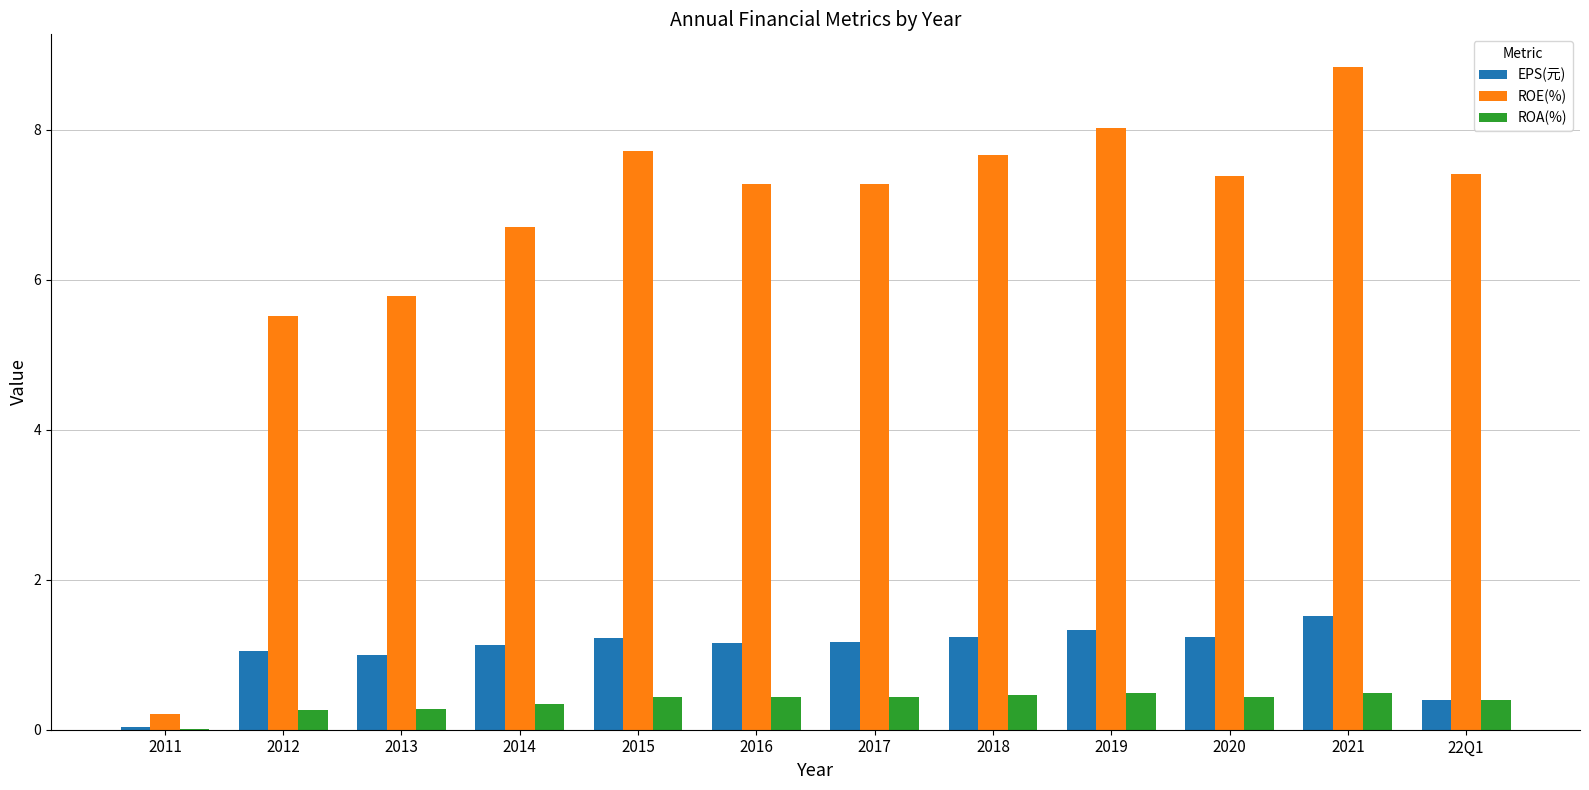

What is the sum of all ROE(%) values?

79.8